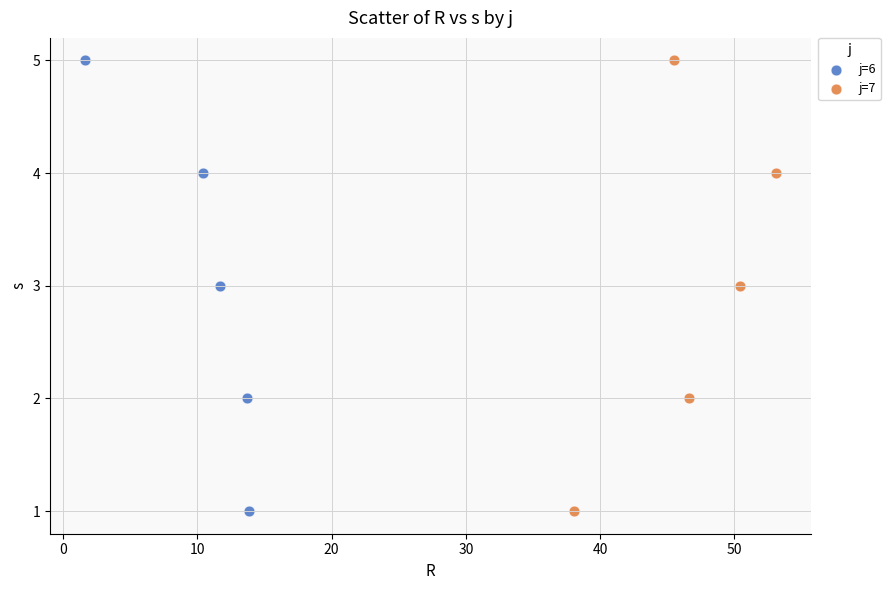

What are all the series names shown in the legend?

j=6, j=7